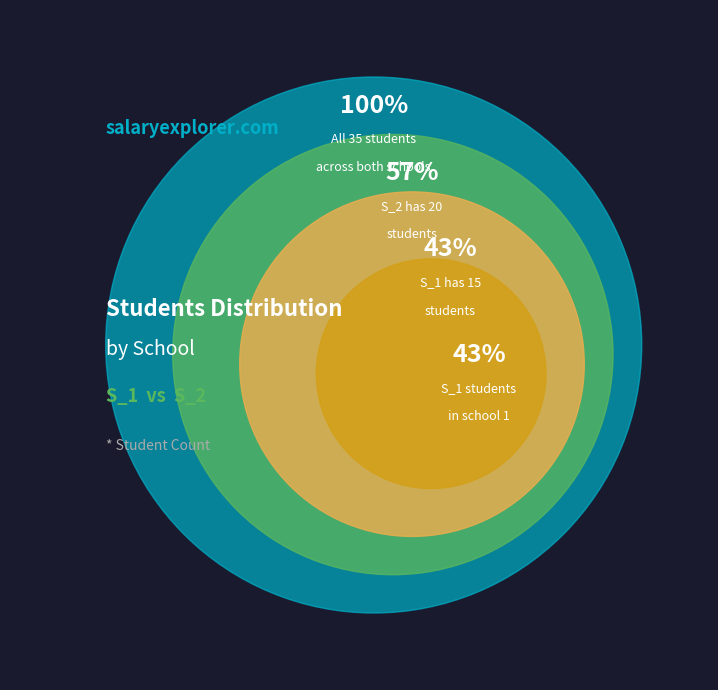

Does any single category account for the majority?

Yes